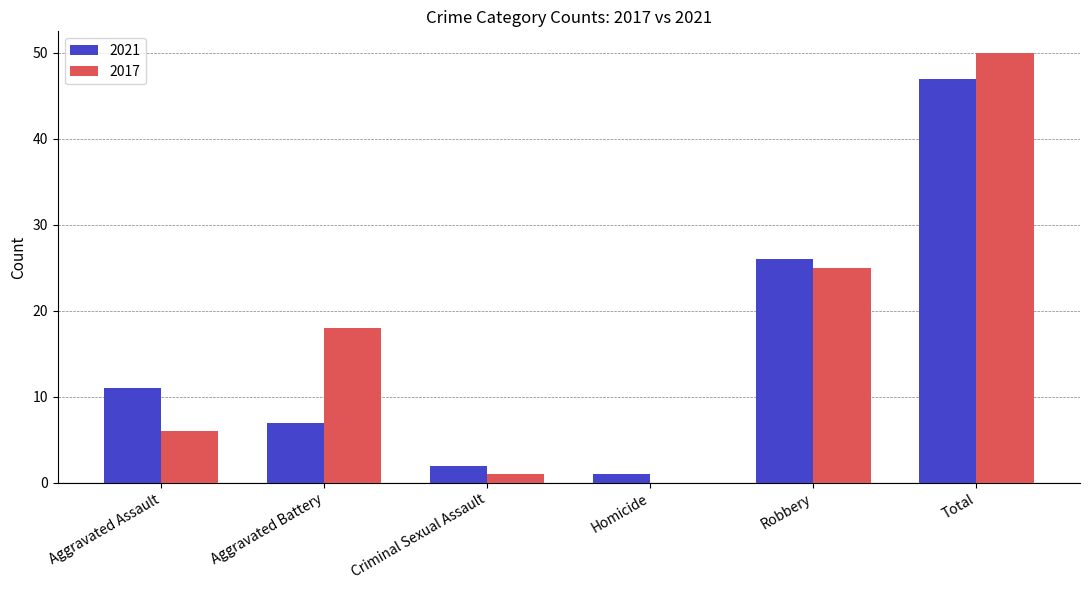

What is the approximate value of 2017 at Aggravated Assault?

6